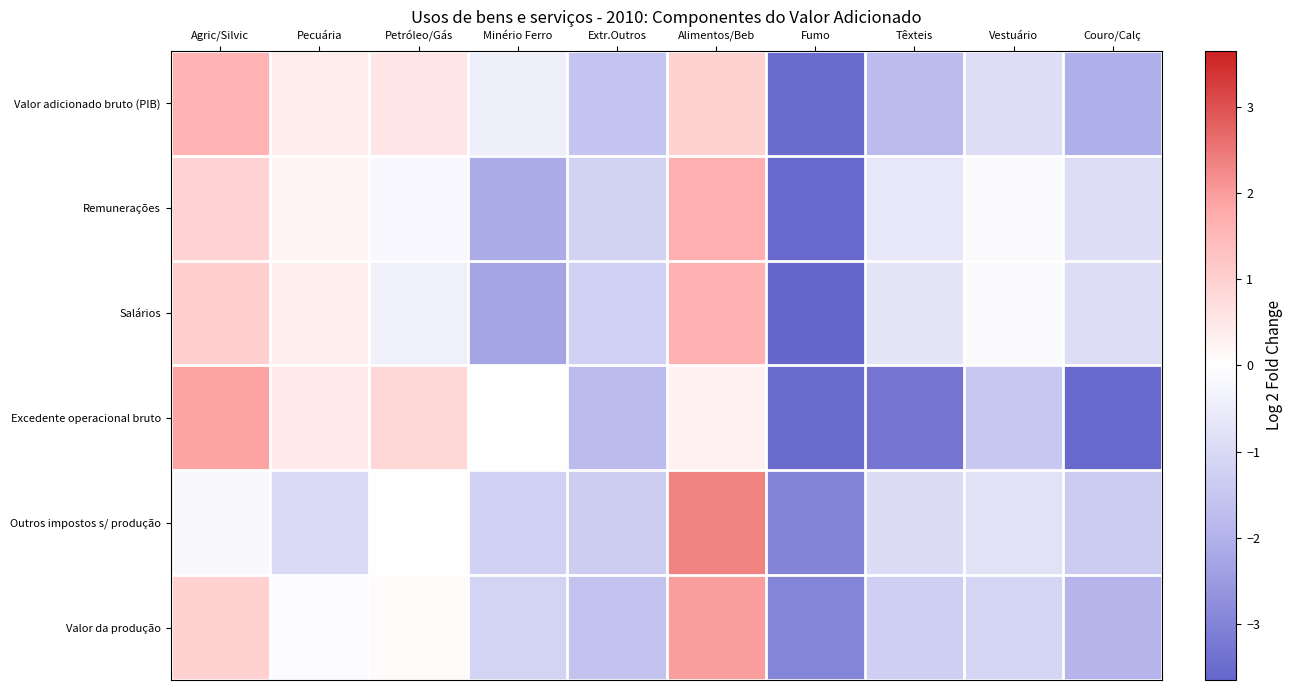

Reading left to right, what are all the values shown in this chart?

Valor adicionado bruto (PIB): Agric/Silvic=1.6	Pecuária=0.4	Petróleo/Gás=0.6	Minério Ferro=-0.4	Extr.Outros=-1.5	Alimentos/Beb=1.0	Fumo=-3.5	Têxteis=-1.8	Vestuário=-0.9	Couro/Calç=-2.1
Remunerações: Agric/Silvic=0.9	Pecuária=0.2	Petróleo/Gás=-0.2	Minério Ferro=-2.1	Extr.Outros=-1.2	Alimentos/Beb=1.7	Fumo=-3.6	Têxteis=-0.7	Vestuário=-0.1	Couro/Calç=-0.9
Salários: Agric/Silvic=1.0	Pecuária=0.4	Petróleo/Gás=-0.4	Minério Ferro=-2.3	Extr.Outros=-1.2	Alimentos/Beb=1.6	Fumo=-3.7	Têxteis=-0.7	Vestuário=-0.1	Couro/Calç=-0.9
Excedente operacional bruto: Agric/Silvic=1.9	Pecuária=0.5	Petróleo/Gás=0.8	Minério Ferro=0.0	Extr.Outros=-1.8	Alimentos/Beb=0.3	Fumo=-3.5	Têxteis=-3.3	Vestuário=-1.5	Couro/Calç=-3.6
Outros impostos s/ produção: Agric/Silvic=-0.2	Pecuária=-1.0	Petróleo/Gás=0.0	Minério Ferro=-1.2	Extr.Outros=-1.3	Alimentos/Beb=2.4	Fumo=-3.0	Têxteis=-0.9	Vestuário=-0.8	Couro/Calç=-1.3
Valor da produção: Agric/Silvic=1.0	Pecuária=-0.1	Petróleo/Gás=0.1	Minério Ferro=-1.1	Extr.Outros=-1.6	Alimentos/Beb=2.0	Fumo=-3.0	Têxteis=-1.3	Vestuário=-1.1	Couro/Calç=-1.9